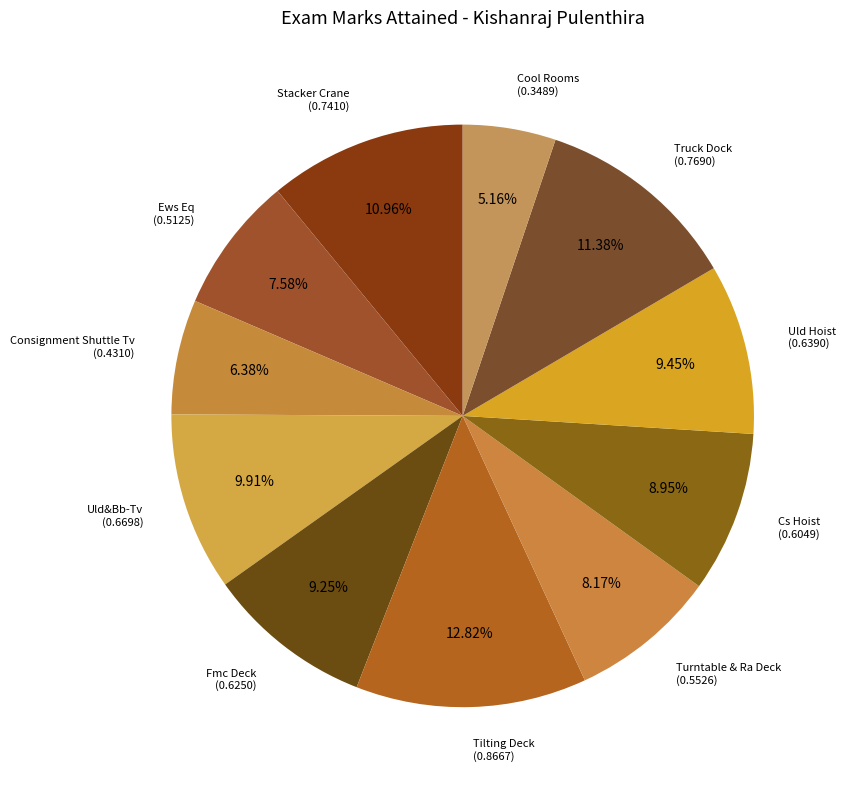

What is the total percentage of Truck Dock and Stacker Crane?

22.3%